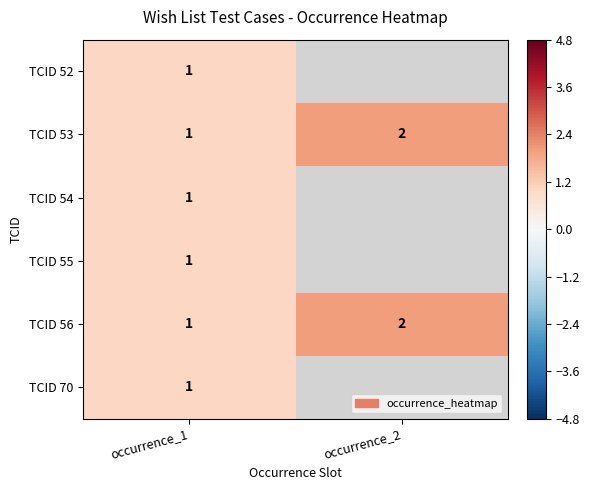

Which category has the lowest value in the TCID 53 series?

occurrence_1